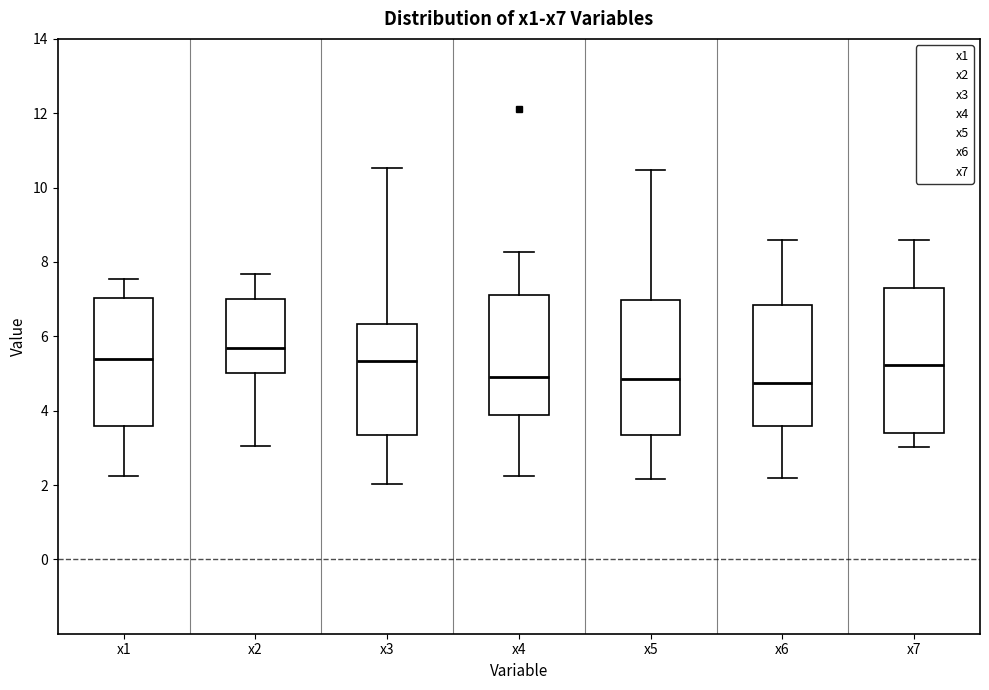

Where does the lower whisker of the box for x2 end on the y-axis? The values are not printed on the chart, so give them approximately, as read against the axis.

3.0